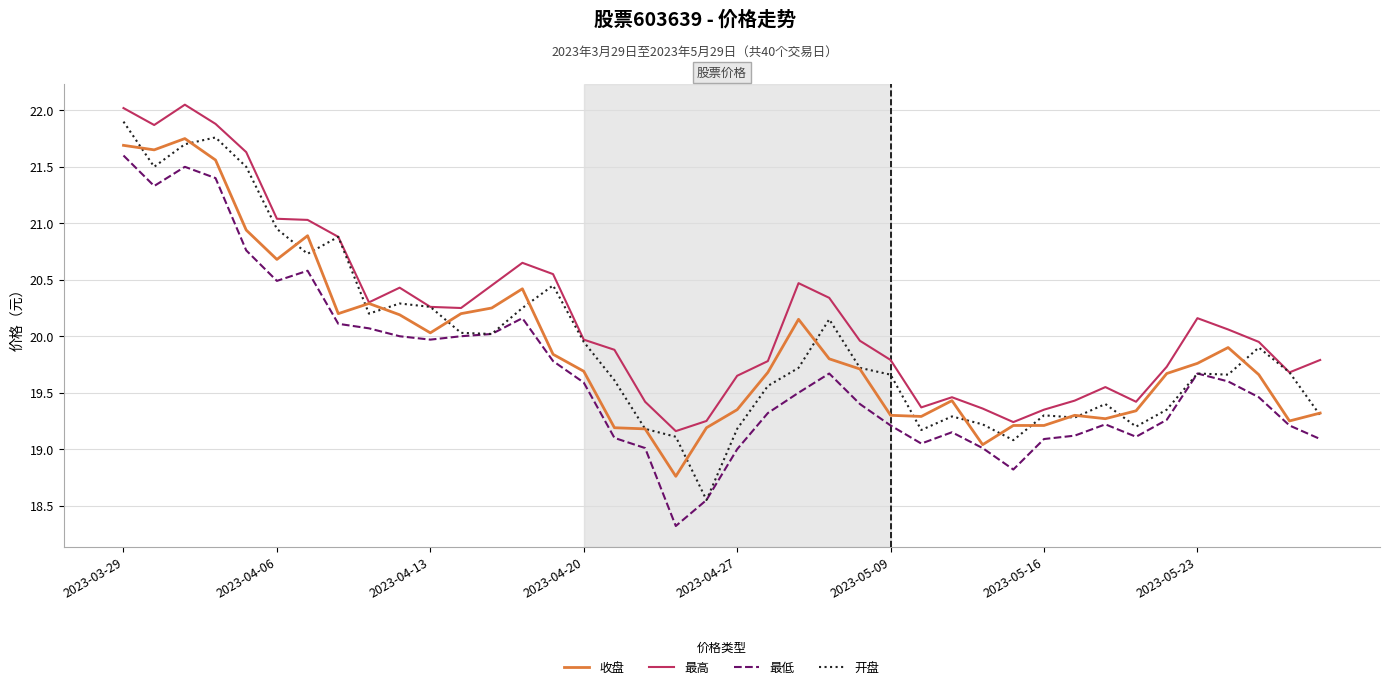

Which series has the largest total across all categories?

最高